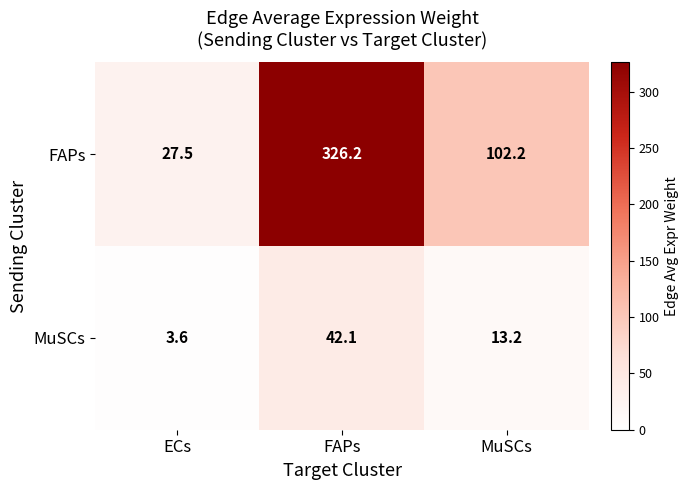

At how many categories does at least one series exceed 67?

2